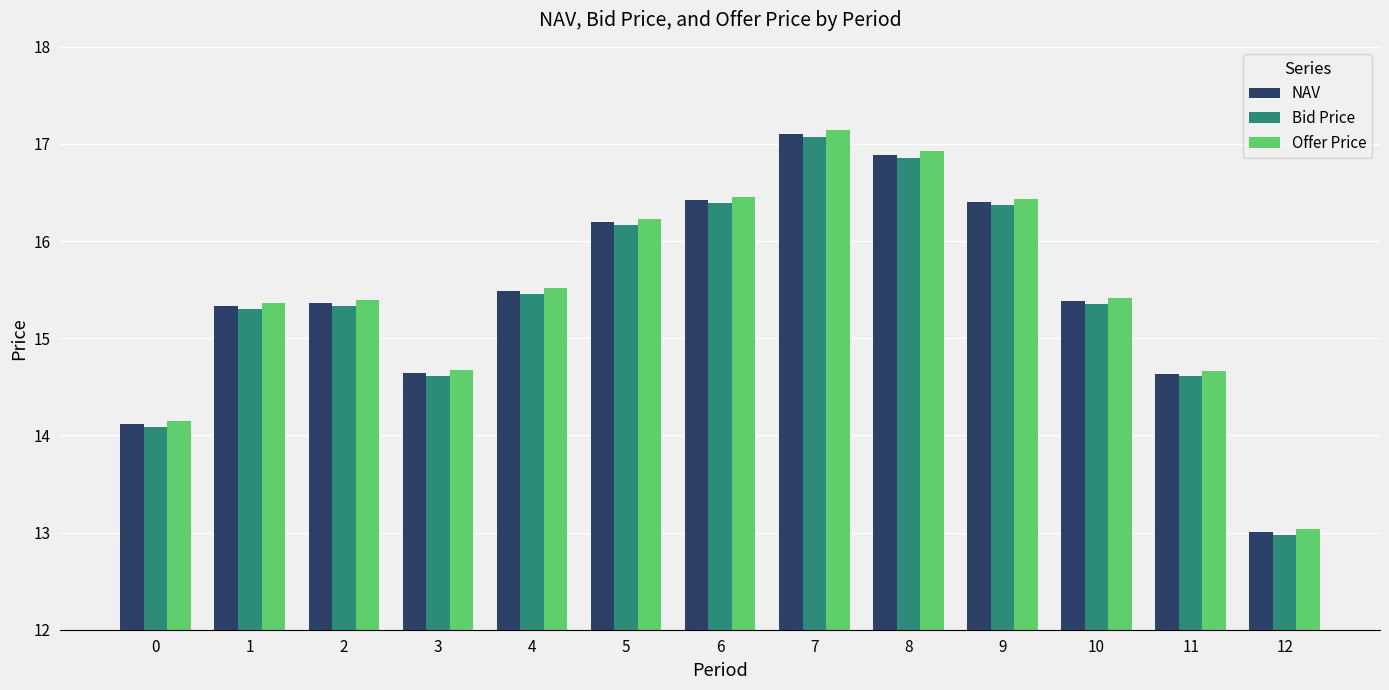

What is the value of the NAV bar at the 2nd from the left?

15.3